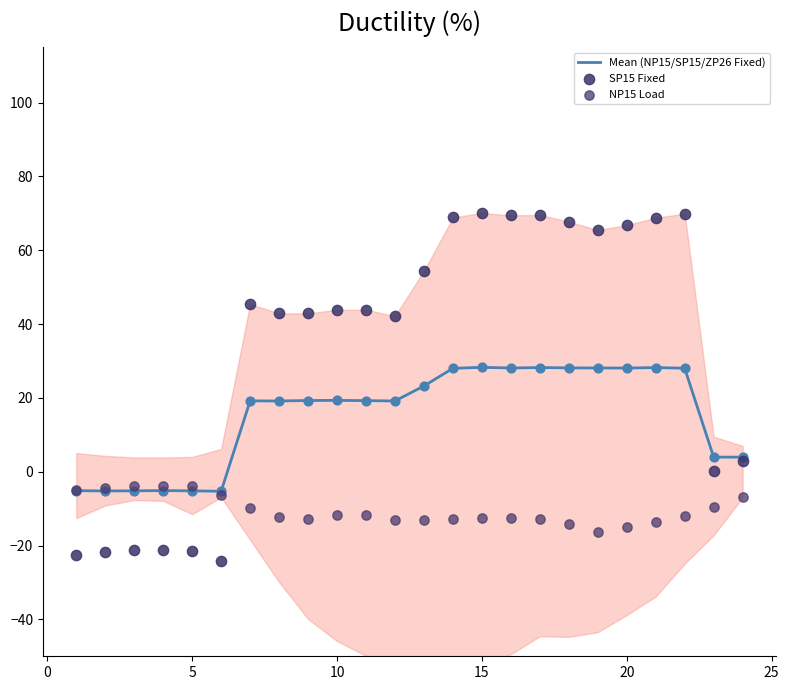

Which series reaches the maximum Y coordinate?

SP15 Fixed